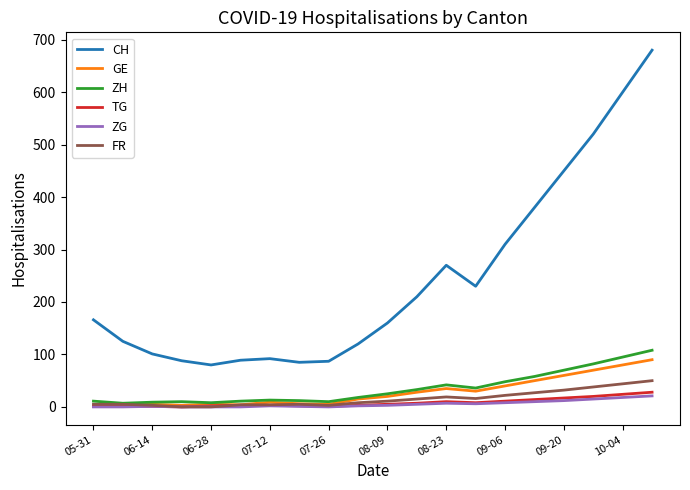

What is the maximum value shown in the chart?

680